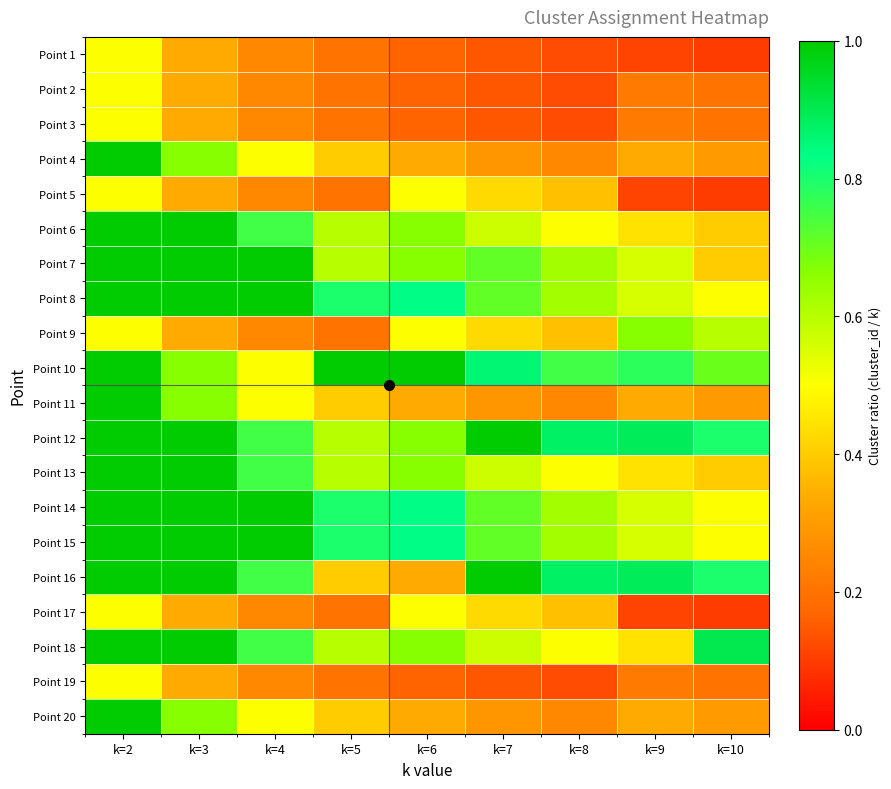

Reading left to right, extract all data points from this chart.

Point 1: k=2=0.5	k=3=0.3	k=4=0.2	k=5=0.2	k=6=0.2	k=7=0.1	k=8=0.1	k=9=0.1	k=10=0.1
Point 2: k=2=0.5	k=3=0.3	k=4=0.2	k=5=0.2	k=6=0.2	k=7=0.1	k=8=0.1	k=9=0.2	k=10=0.2
Point 3: k=2=0.5	k=3=0.3	k=4=0.2	k=5=0.2	k=6=0.2	k=7=0.1	k=8=0.1	k=9=0.2	k=10=0.2
Point 4: k=2=1.0	k=3=0.7	k=4=0.5	k=5=0.4	k=6=0.3	k=7=0.3	k=8=0.2	k=9=0.3	k=10=0.3
Point 5: k=2=0.5	k=3=0.3	k=4=0.2	k=5=0.2	k=6=0.5	k=7=0.4	k=8=0.4	k=9=0.1	k=10=0.1
Point 6: k=2=1.0	k=3=1.0	k=4=0.8	k=5=0.6	k=6=0.7	k=7=0.6	k=8=0.5	k=9=0.4	k=10=0.4
Point 7: k=2=1.0	k=3=1.0	k=4=1.0	k=5=0.6	k=6=0.7	k=7=0.7	k=8=0.6	k=9=0.6	k=10=0.4
Point 8: k=2=1.0	k=3=1.0	k=4=1.0	k=5=0.8	k=6=0.8	k=7=0.7	k=8=0.6	k=9=0.6	k=10=0.5
Point 9: k=2=0.5	k=3=0.3	k=4=0.2	k=5=0.2	k=6=0.5	k=7=0.4	k=8=0.4	k=9=0.7	k=10=0.6
Point 10: k=2=1.0	k=3=0.7	k=4=0.5	k=5=1.0	k=6=1.0	k=7=0.9	k=8=0.8	k=9=0.8	k=10=0.7
Point 11: k=2=1.0	k=3=0.7	k=4=0.5	k=5=0.4	k=6=0.3	k=7=0.3	k=8=0.2	k=9=0.3	k=10=0.3
Point 12: k=2=1.0	k=3=1.0	k=4=0.8	k=5=0.6	k=6=0.7	k=7=1.0	k=8=0.9	k=9=0.9	k=10=0.8
Point 13: k=2=1.0	k=3=1.0	k=4=0.8	k=5=0.6	k=6=0.7	k=7=0.6	k=8=0.5	k=9=0.4	k=10=0.4
Point 14: k=2=1.0	k=3=1.0	k=4=1.0	k=5=0.8	k=6=0.8	k=7=0.7	k=8=0.6	k=9=0.6	k=10=0.5
Point 15: k=2=1.0	k=3=1.0	k=4=1.0	k=5=0.8	k=6=0.8	k=7=0.7	k=8=0.6	k=9=0.6	k=10=0.5
Point 16: k=2=1.0	k=3=1.0	k=4=0.8	k=5=0.4	k=6=0.3	k=7=1.0	k=8=0.9	k=9=0.9	k=10=0.8
Point 17: k=2=0.5	k=3=0.3	k=4=0.2	k=5=0.2	k=6=0.5	k=7=0.4	k=8=0.4	k=9=0.1	k=10=0.1
Point 18: k=2=1.0	k=3=1.0	k=4=0.8	k=5=0.6	k=6=0.7	k=7=0.6	k=8=0.5	k=9=0.4	k=10=0.9
Point 19: k=2=0.5	k=3=0.3	k=4=0.2	k=5=0.2	k=6=0.2	k=7=0.1	k=8=0.1	k=9=0.2	k=10=0.2
Point 20: k=2=1.0	k=3=0.7	k=4=0.5	k=5=0.4	k=6=0.3	k=7=0.3	k=8=0.2	k=9=0.3	k=10=0.3